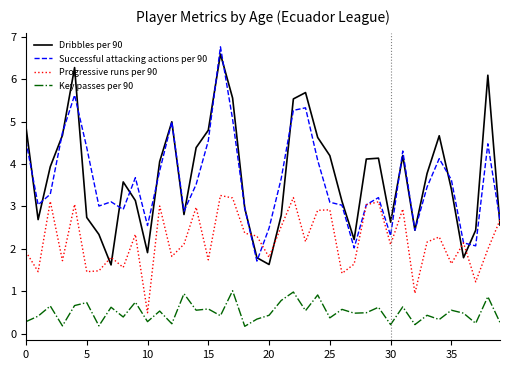

How many interior local valleys does the Successful attacking actions per 90 series have?

10